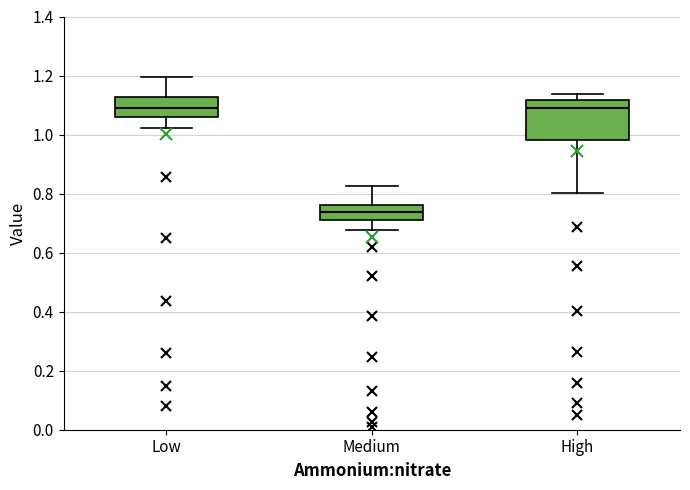

Reading left to right, transcribe this box plot: for each box, give where its median line is, the range the box spans, and where its two whiskers end, as read against the y-axis. The values are not printed on the chart, so give them approximately, as read against the axis.

Low: median 1.08, box 1.06 to 1.12, whiskers 1.02 to 1.20
Medium: median 0.74, box 0.72 to 0.76, whiskers 0.68 to 0.82
High: median 1.10, box 0.98 to 1.12, whiskers 0.80 to 1.14